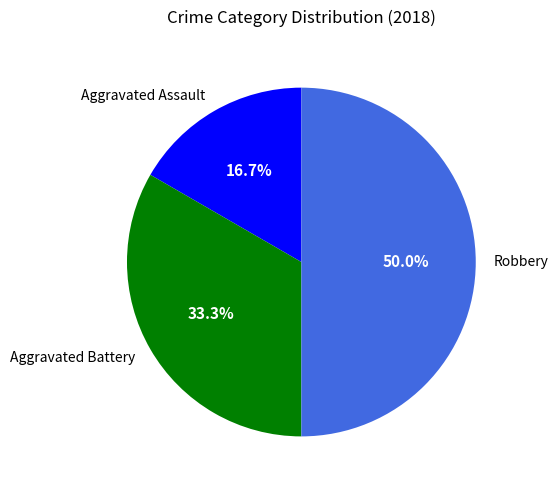

Combined, what portion of the pie is Aggravated Battery and Robbery?

83.3%